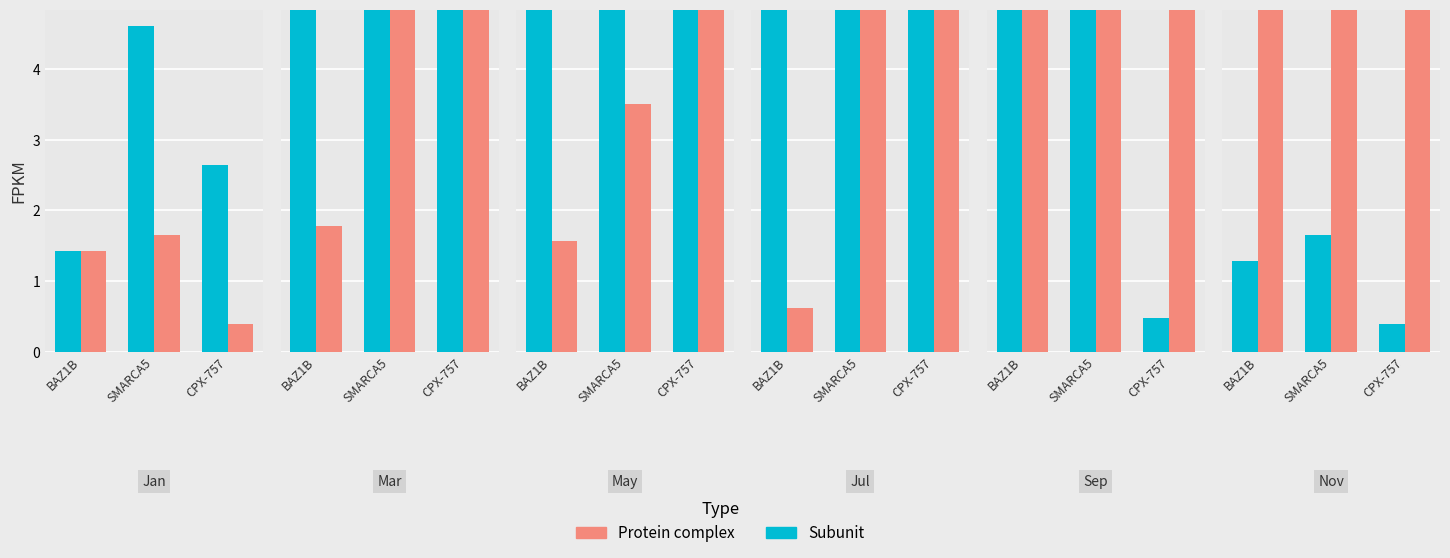

Which series has the largest total across all categories?

Protein complex